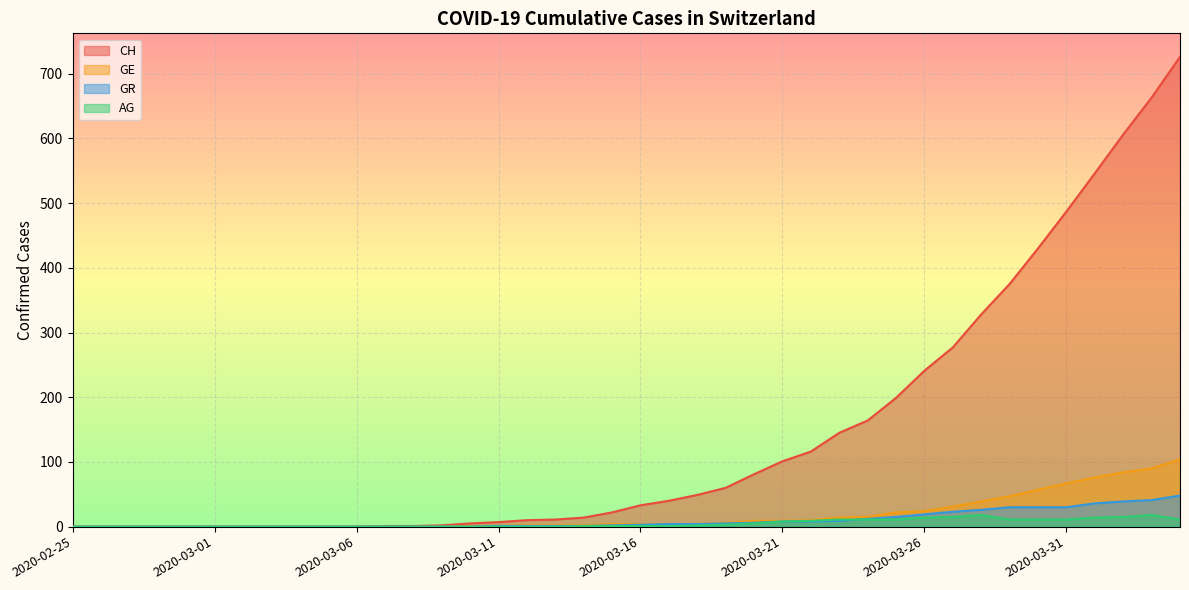

How many lines are shown in the chart?

4